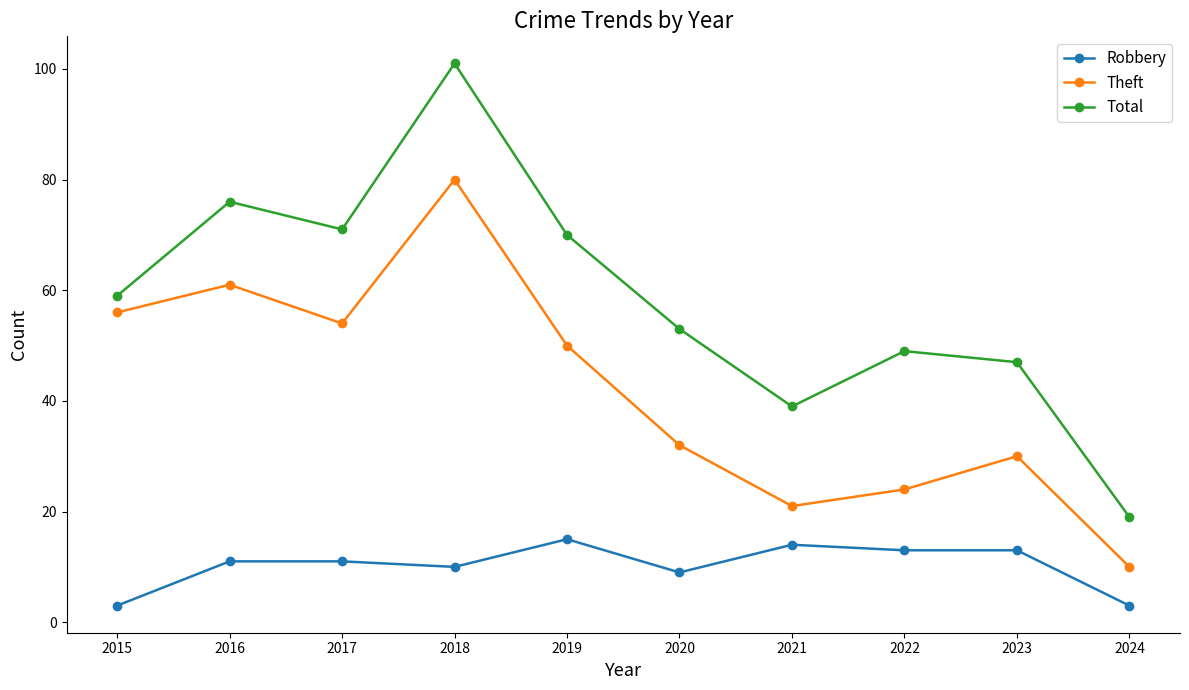

What is the average value of the Total series?

58